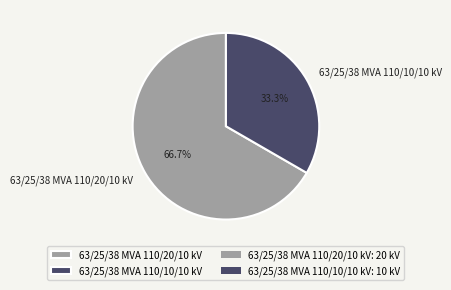

To the nearest percent, what portion does 63/25/38 MVA 110/20/10 kV represent?

67%